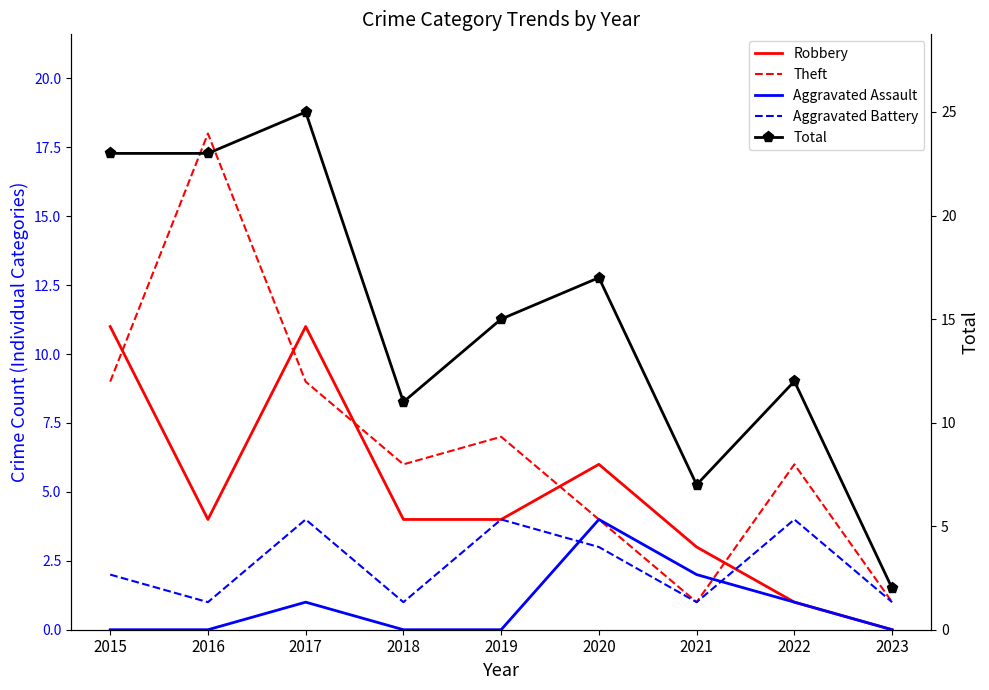

Where do Theft and Aggravated Assault first cross each other?

2021 and 2022